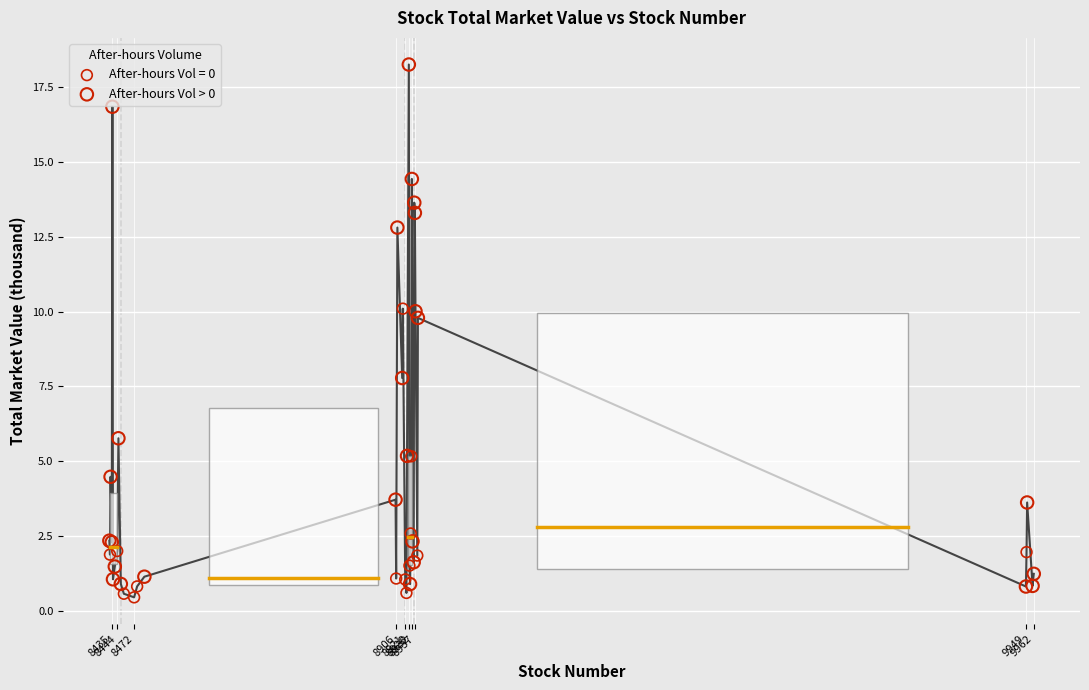

Which series contains the highest Y value?

After-hours Vol > 0